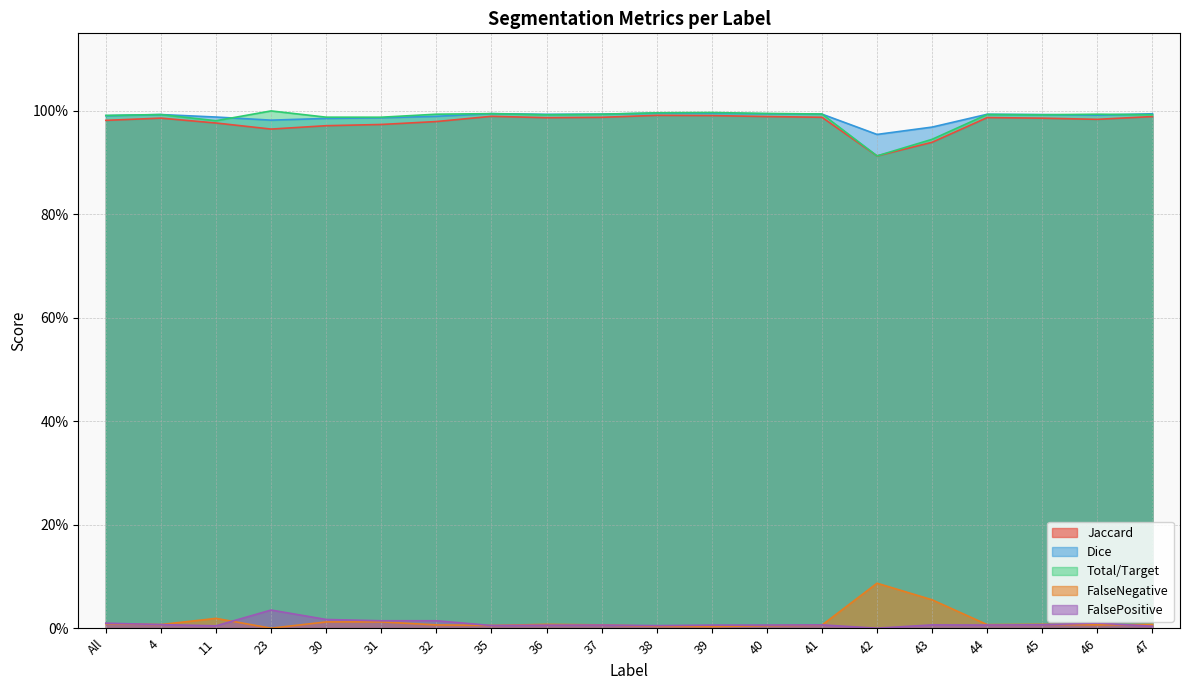

Does the chart display data point markers on the line(s)?

No